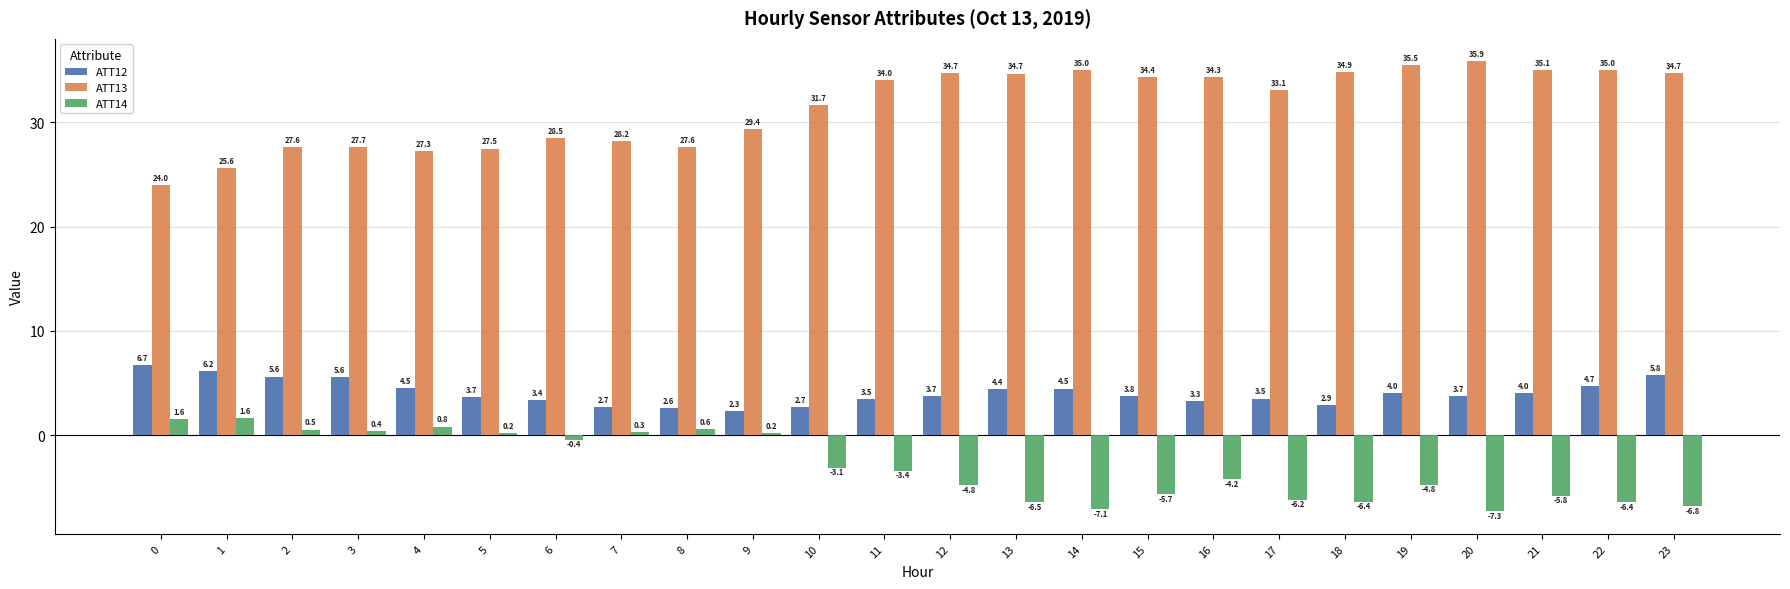

What value does the ATT12 series have at 18?

2.9